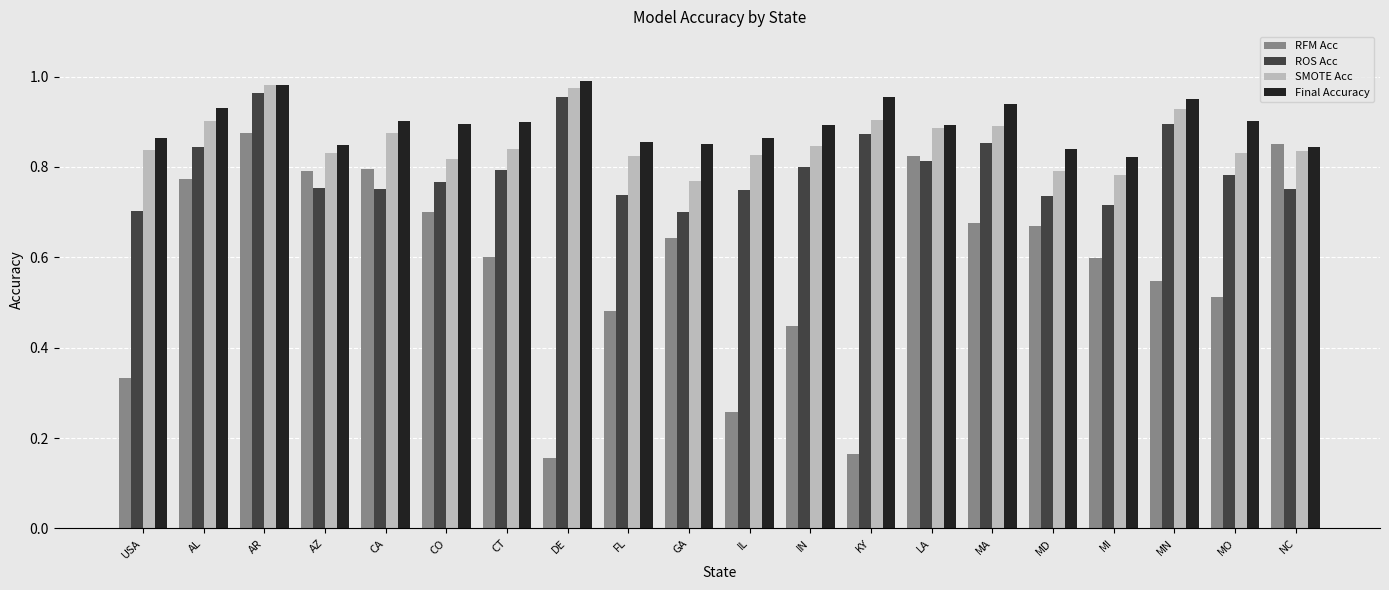

The value of ROS Acc at CT is 0.8. True or false?

True